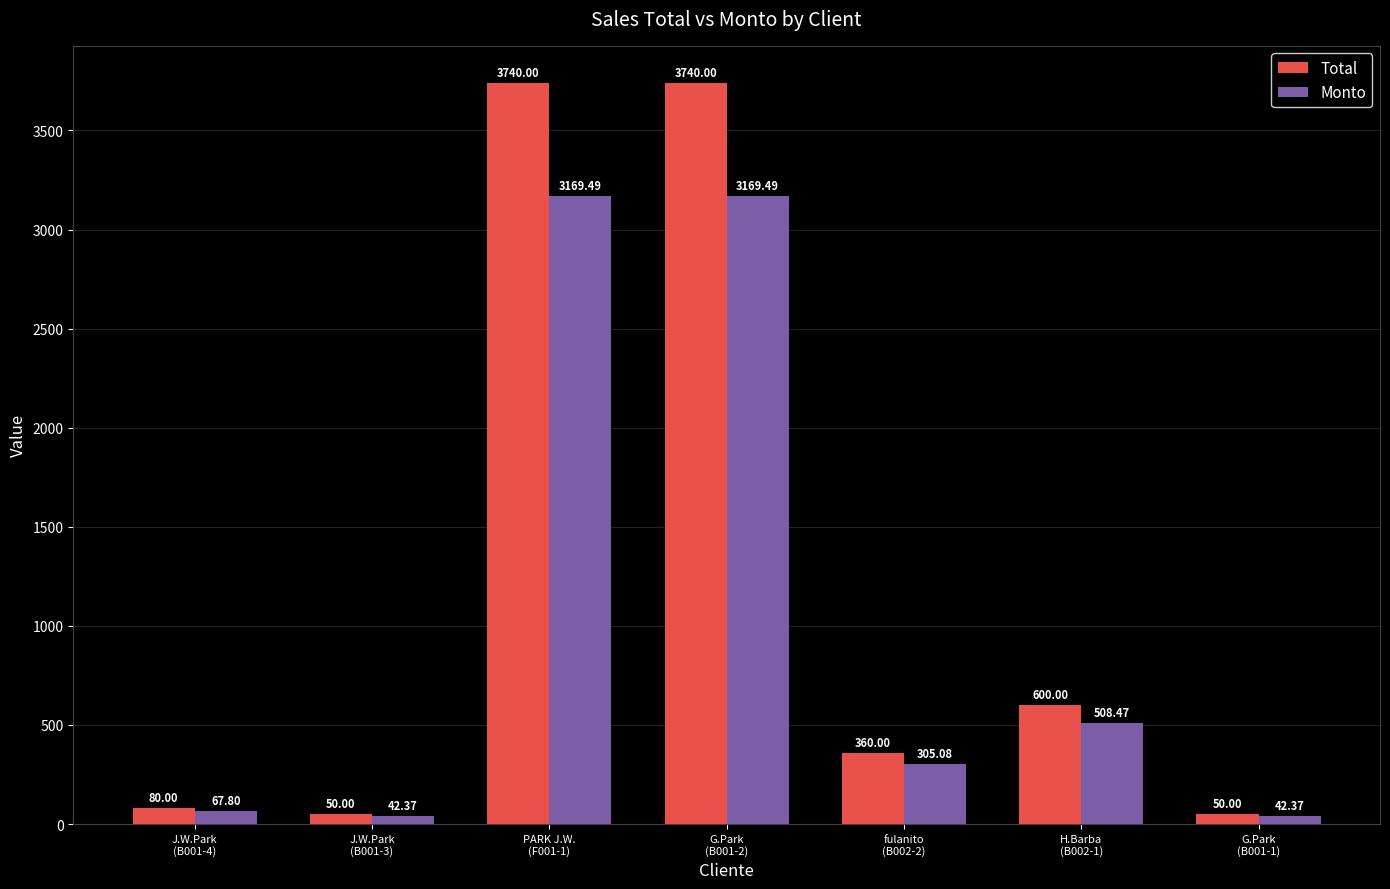

At how many categories does at least one series exceed 856?

2